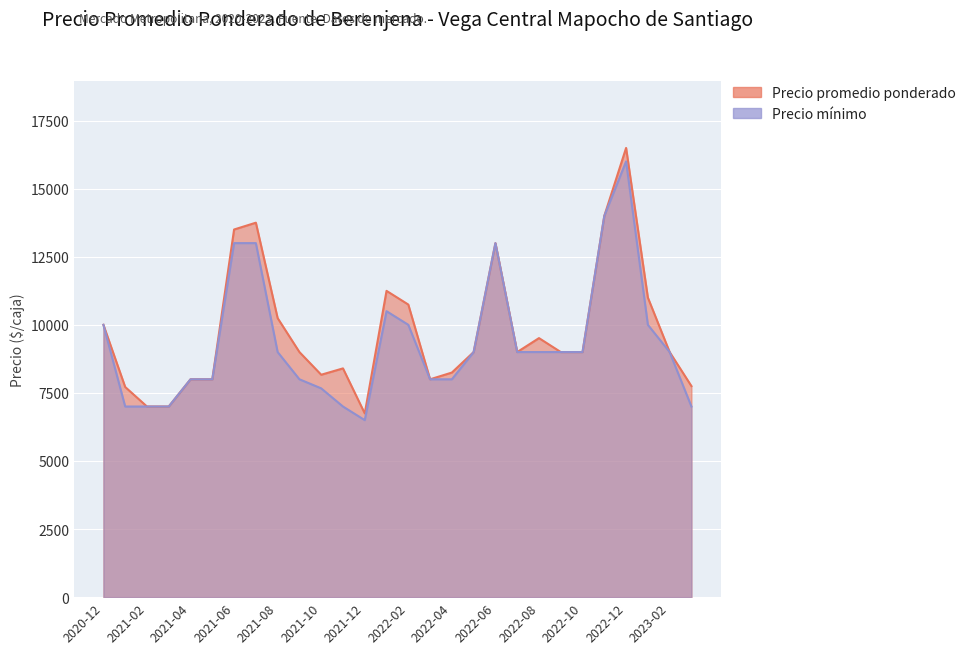

Reading left to right, extract all data points from this chart.

Precio promedio ponderado: 2020-12=10000	2021-01=7717	2021-02=7000	2021-03=7000	2021-04=8000	2021-05=8000	2021-06=13500	2021-07=13750	2021-08=10246	2021-09=9000	2021-10=8167	2021-11=8400	2021-12=6747	2022-01=11247	2022-02=10744	2022-03=8000	2022-04=8247	2022-05=9000	2022-06=13000	2022-07=9000	2022-08=9512	2022-09=9000	2022-10=9000	2022-11=14000	2022-12=16495	2023-01=11000	2023-02=9000	2023-03=7750
Precio minimo: 2020-12=10000	2021-01=7000	2021-02=7000	2021-03=7000	2021-04=8000	2021-05=8000	2021-06=13000	2021-07=13000	2021-08=9000	2021-09=8000	2021-10=7667	2021-11=7000	2021-12=6500	2022-01=10500	2022-02=10000	2022-03=8000	2022-04=8000	2022-05=9000	2022-06=13000	2022-07=9000	2022-08=9000	2022-09=9000	2022-10=9000	2022-11=14000	2022-12=16000	2023-01=10000	2023-02=9000	2023-03=7000